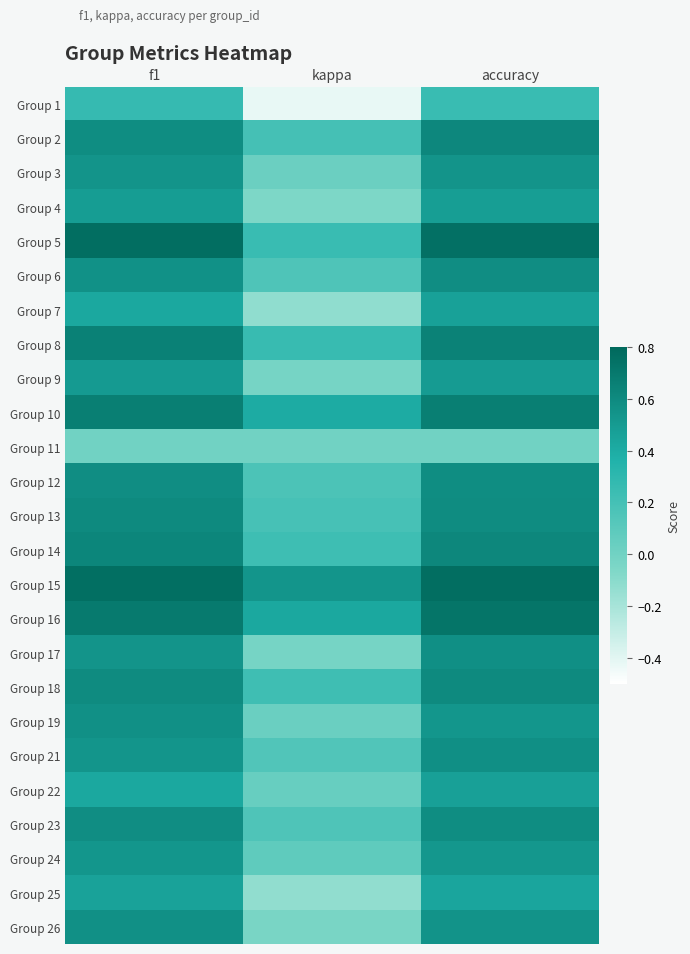

Reading right to left, what are all the values shown in this chart?

Group 1: accuracy=0.2	kappa=-0.4	f1=0.3
Group 2: accuracy=0.6	kappa=0.2	f1=0.6
Group 3: accuracy=0.5	kappa=0.0	f1=0.5
Group 4: accuracy=0.5	kappa=-0.1	f1=0.5
Group 5: accuracy=0.8	kappa=0.2	f1=0.8
Group 6: accuracy=0.6	kappa=0.2	f1=0.6
Group 7: accuracy=0.5	kappa=-0.1	f1=0.4
Group 8: accuracy=0.6	kappa=0.3	f1=0.6
Group 9: accuracy=0.5	kappa=-0.0	f1=0.5
Group 10: accuracy=0.7	kappa=0.4	f1=0.7
Group 11: accuracy=0.0	kappa=0.0	f1=0.0
Group 12: accuracy=0.6	kappa=0.2	f1=0.6
Group 13: accuracy=0.6	kappa=0.2	f1=0.6
Group 14: accuracy=0.6	kappa=0.2	f1=0.6
Group 15: accuracy=0.8	kappa=0.5	f1=0.8
Group 16: accuracy=0.7	kappa=0.4	f1=0.7
Group 17: accuracy=0.6	kappa=-0.0	f1=0.5
Group 18: accuracy=0.6	kappa=0.2	f1=0.6
Group 19: accuracy=0.5	kappa=0.0	f1=0.6
Group 21: accuracy=0.6	kappa=0.1	f1=0.5
Group 22: accuracy=0.5	kappa=0.0	f1=0.4
Group 23: accuracy=0.6	kappa=0.2	f1=0.6
Group 24: accuracy=0.5	kappa=0.1	f1=0.5
Group 25: accuracy=0.4	kappa=-0.1	f1=0.5
Group 26: accuracy=0.5	kappa=-0.0	f1=0.6